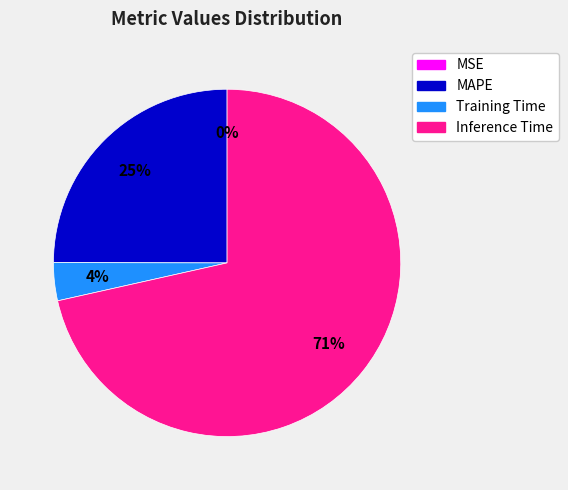

What percentage is the Training Time slice, to the nearest percent?

4%